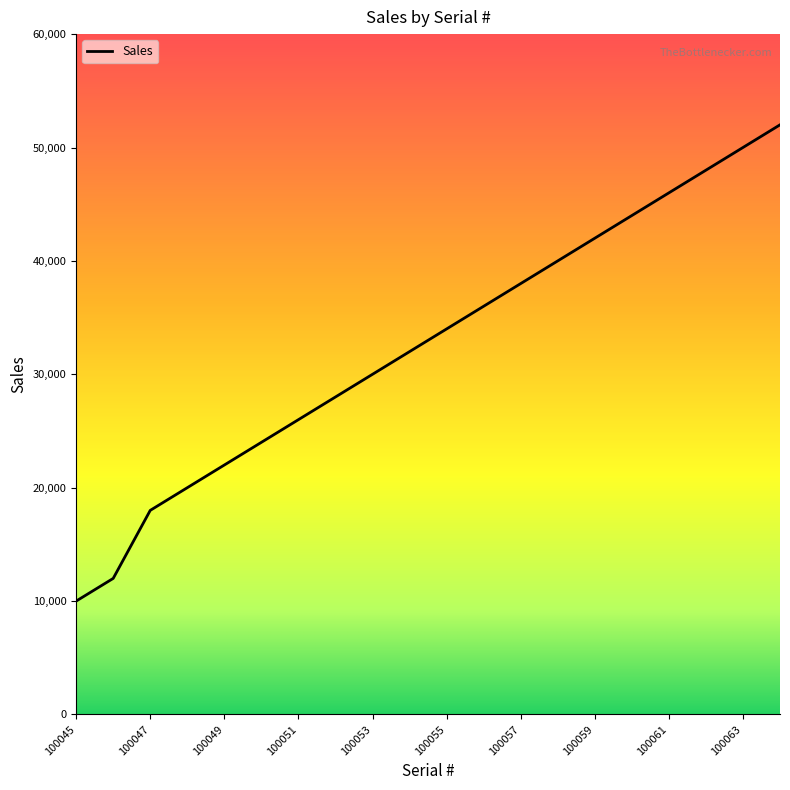

What is the maximum value shown in the chart?

52000